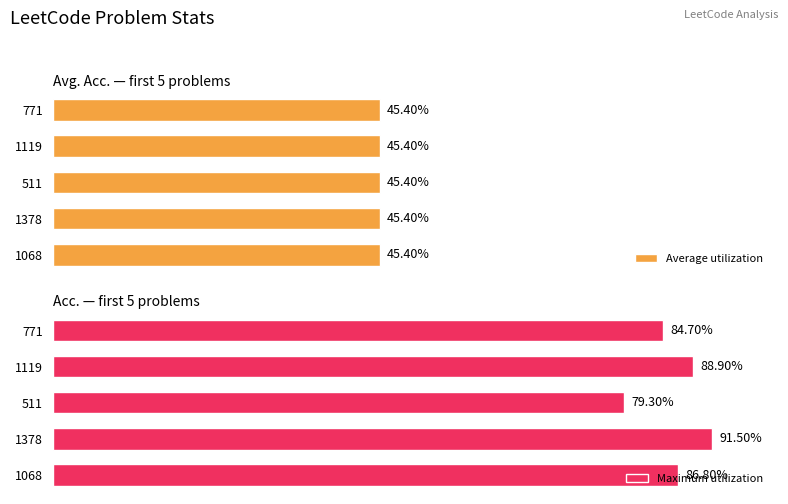

The value of Average utilization at 1 is 0.9. True or false?

False